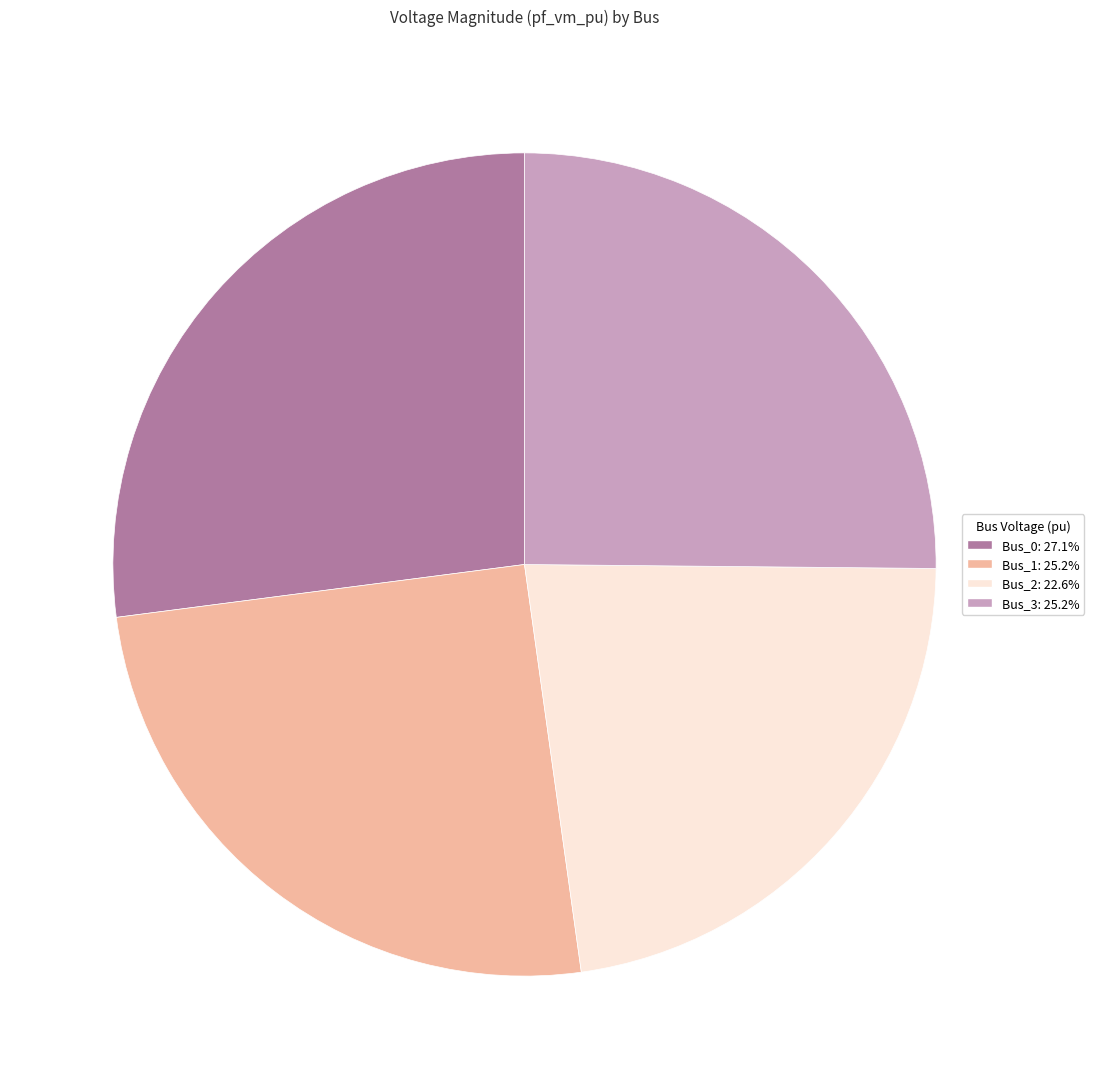

Which slice is the largest?

Bus_0